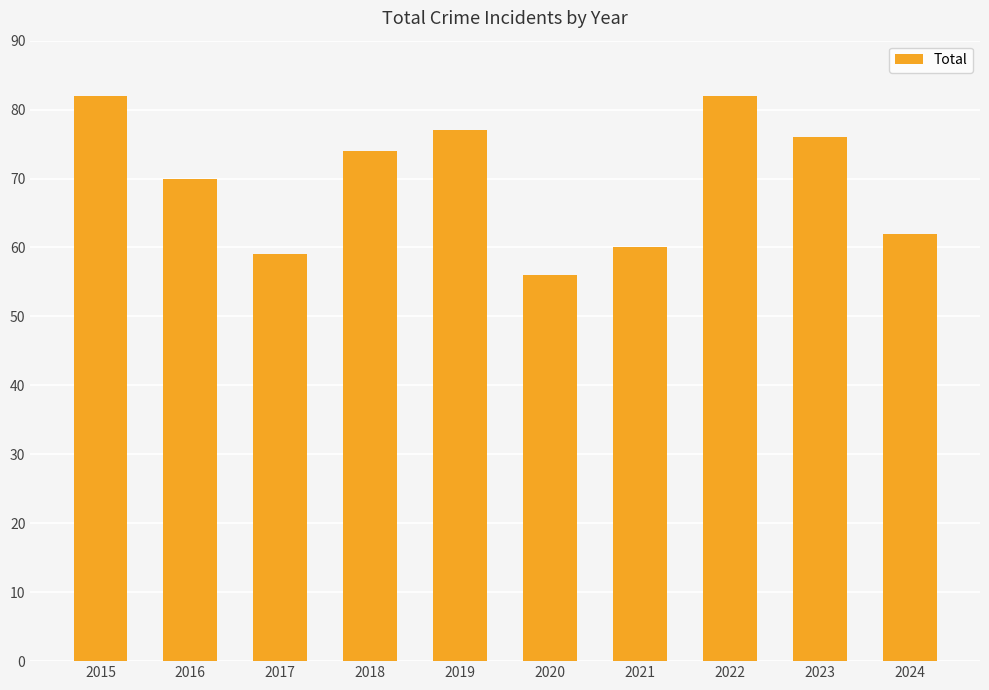

Is it true that the value at 2022 is 44?

False